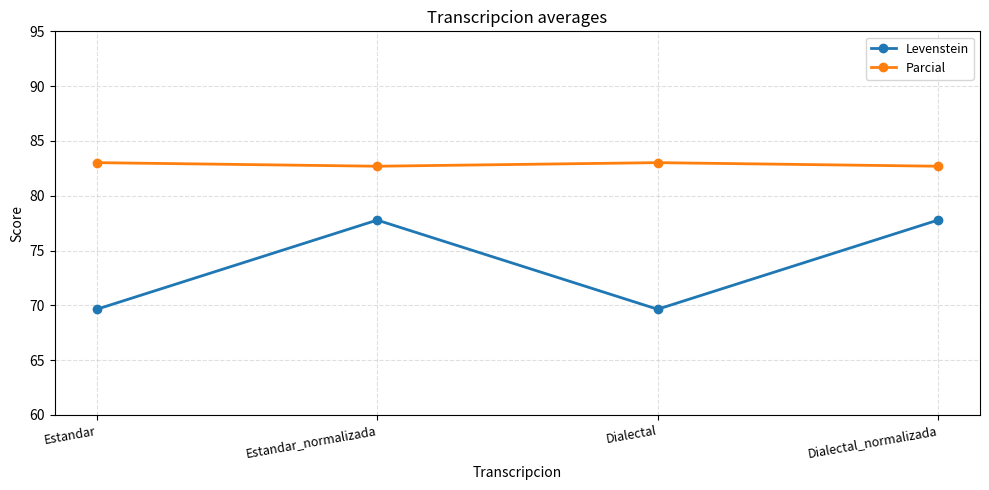

True or false: Levenstein and Parcial intersect in this chart.

False